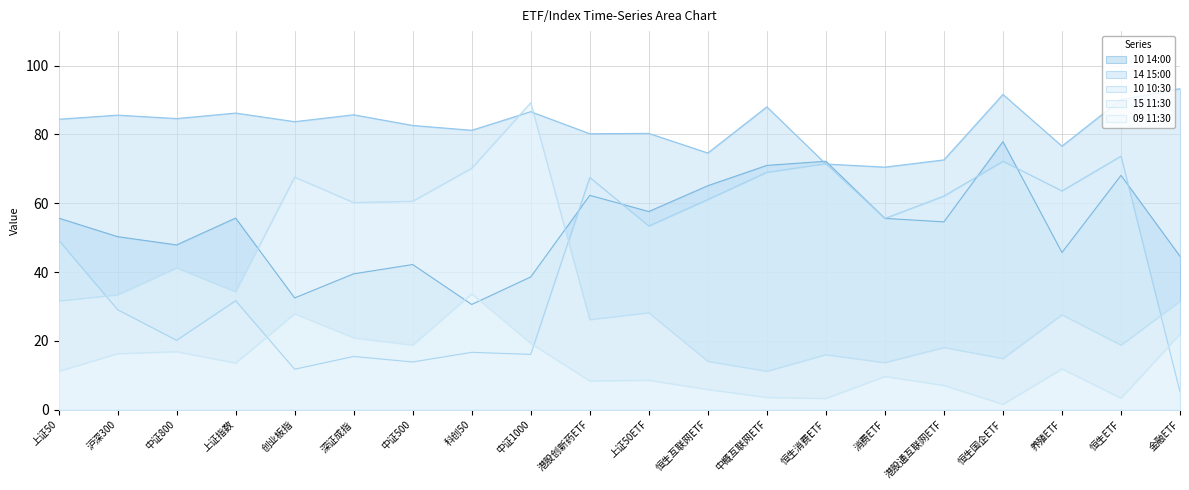

In 15 11:30, how many points are higher than both neighbors (excluding endpoints)?

7